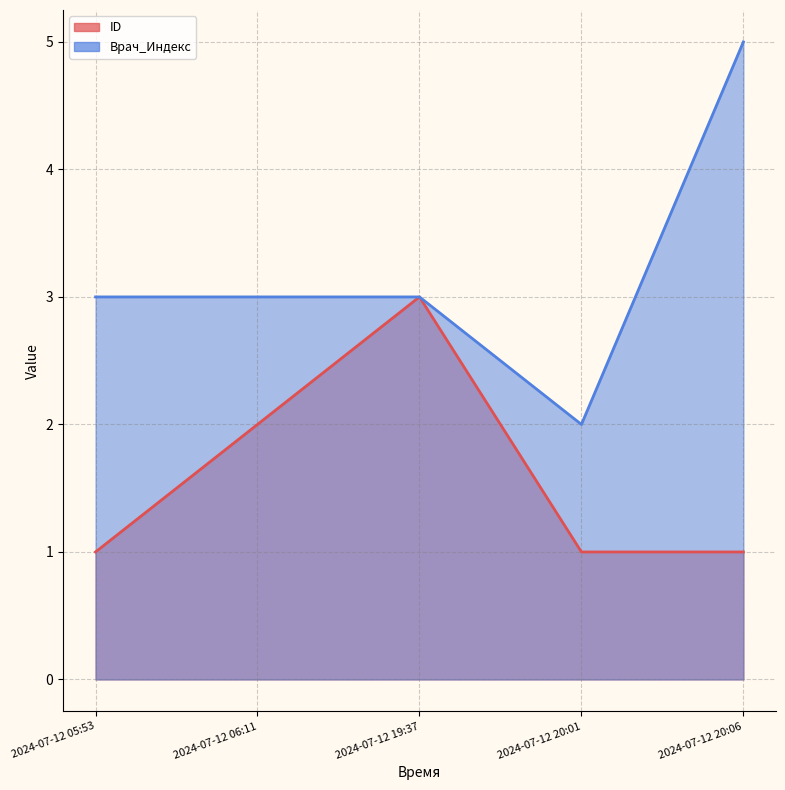

What is the smallest value displayed?

1